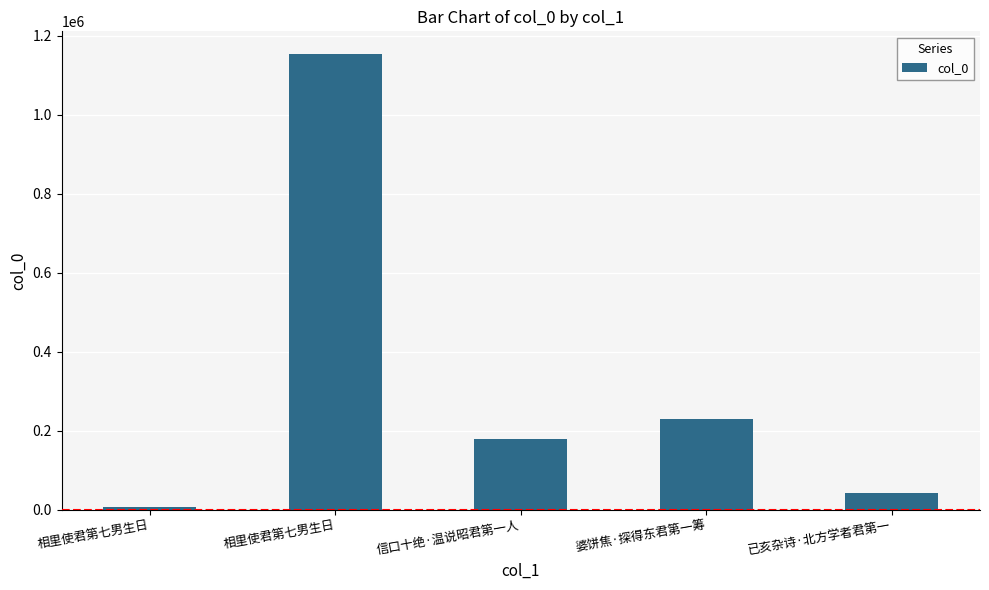

How many bars are there in total?

5